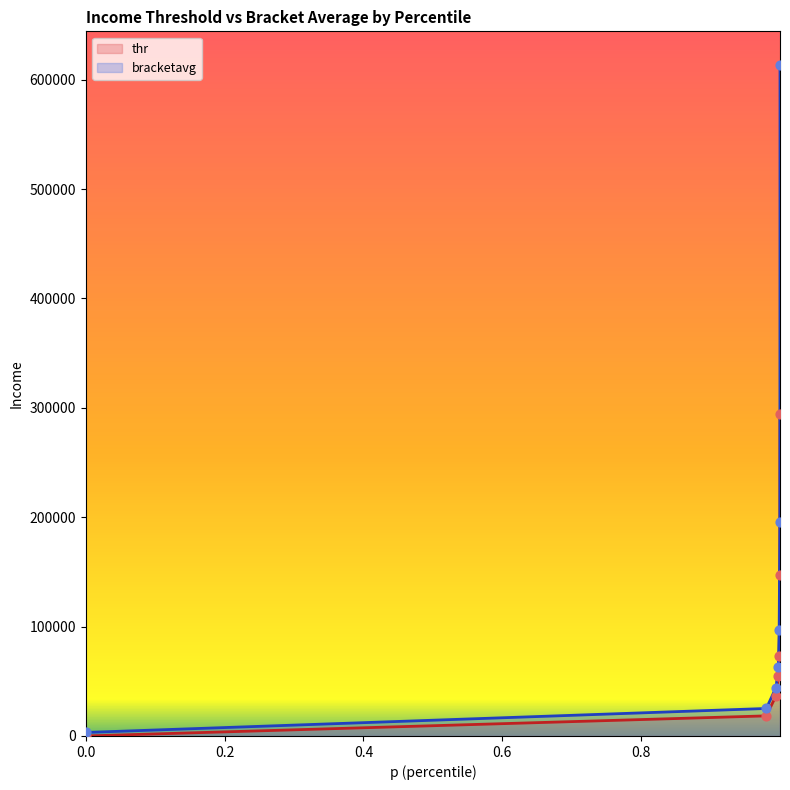

Is the value of bracketavg at 0.999949038028717 greater than the value of thr at 0.9987339973449707?

Yes